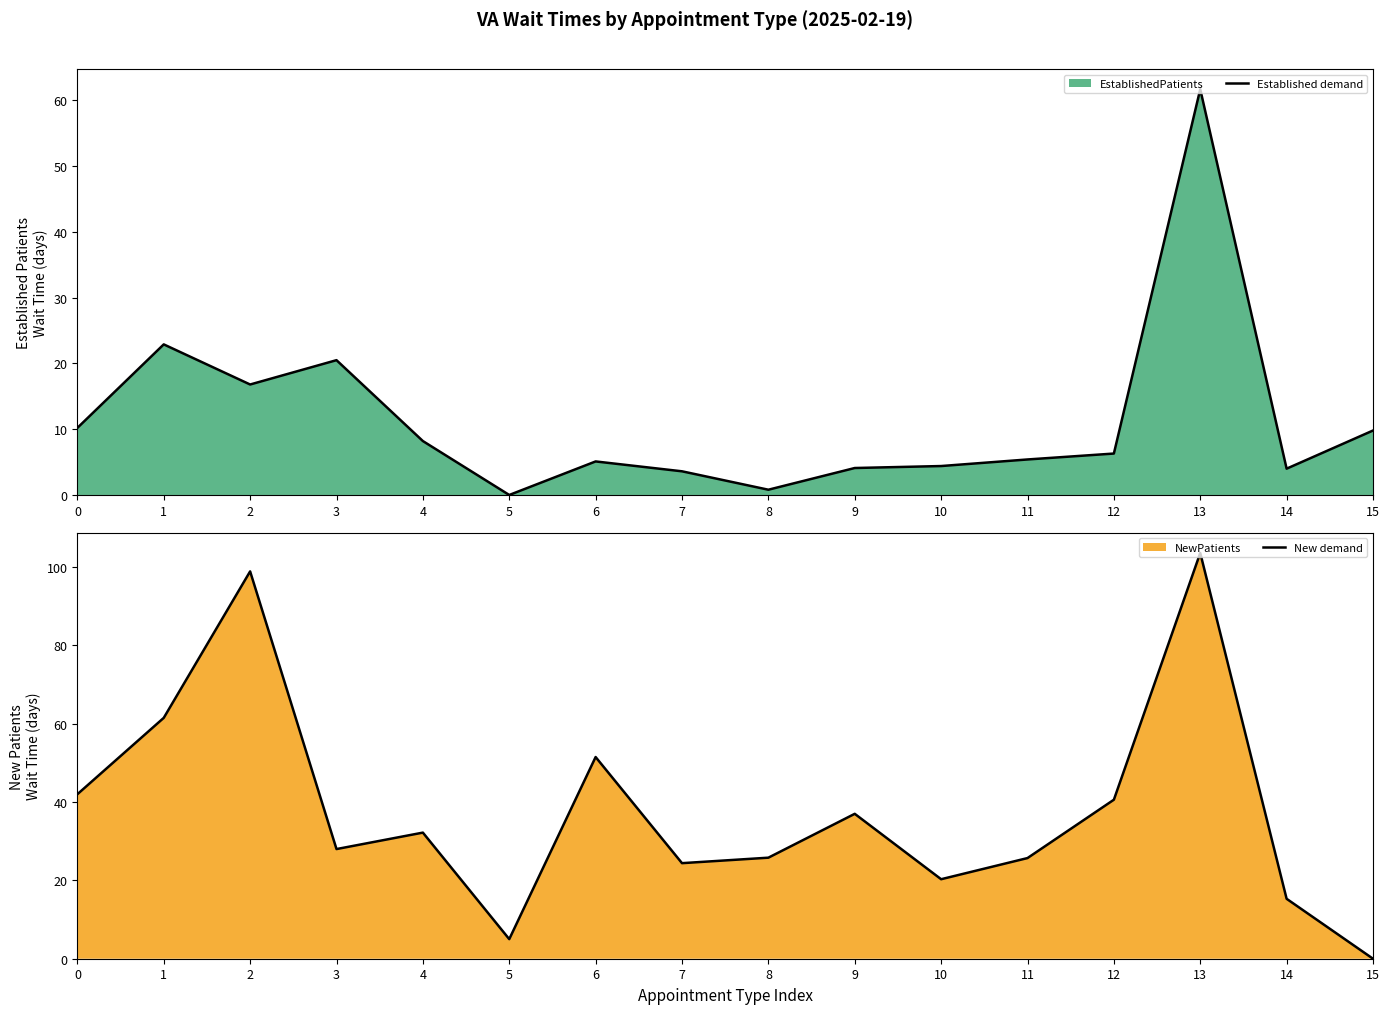

Which has a higher value, 4 or 15?

15